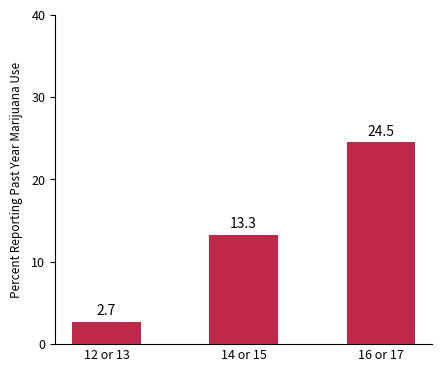

What is the minimum value shown in the chart?

2.7